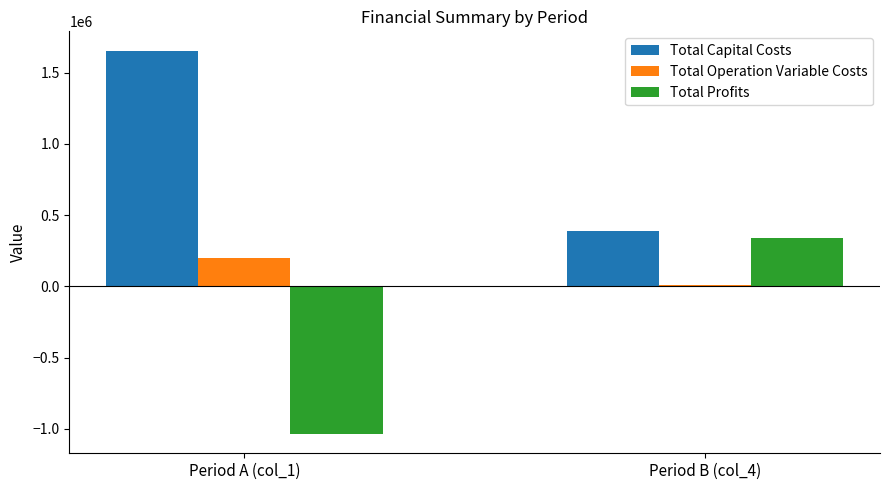

What is the highest value of the Total Capital Costs series?

1655390.0